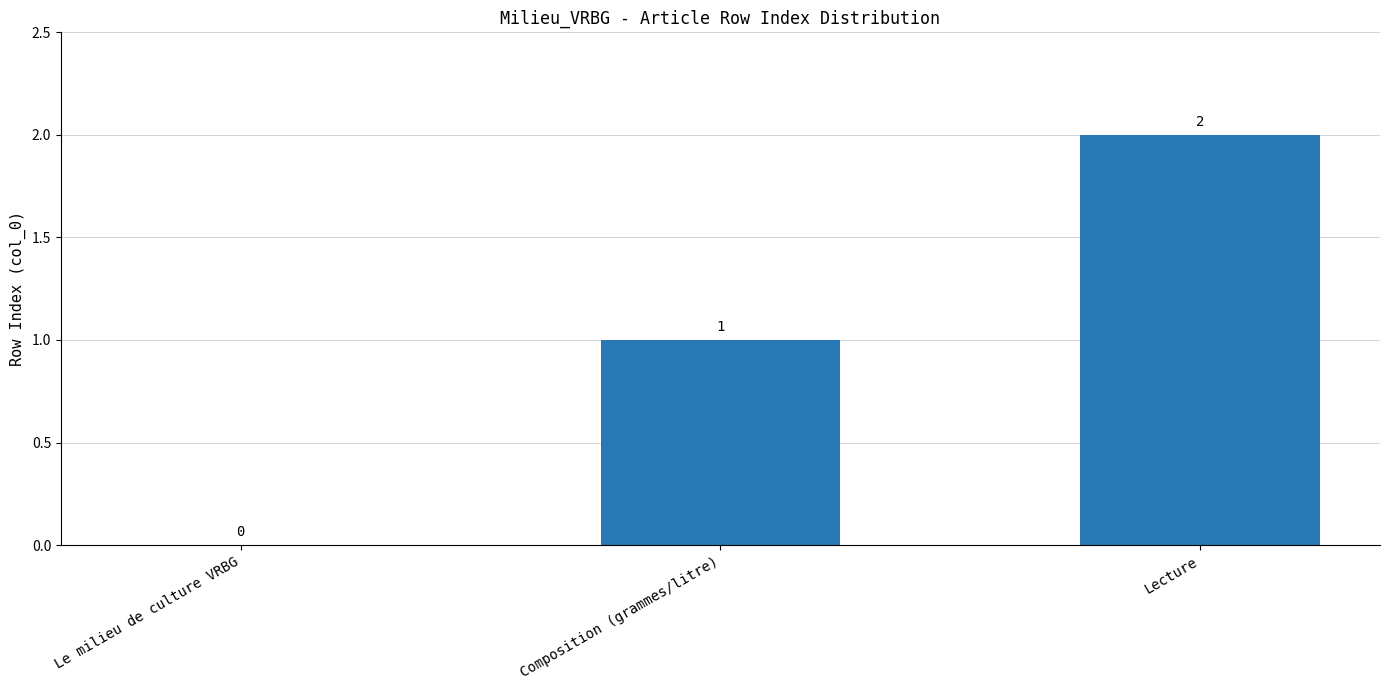

At which category does the chart reach its peak across all series?

Lecture